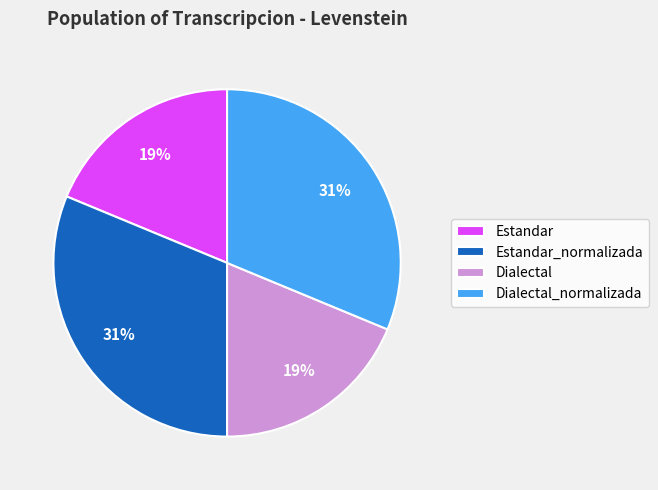

To the nearest percent, what portion does Estandar_normalizada represent?

31%